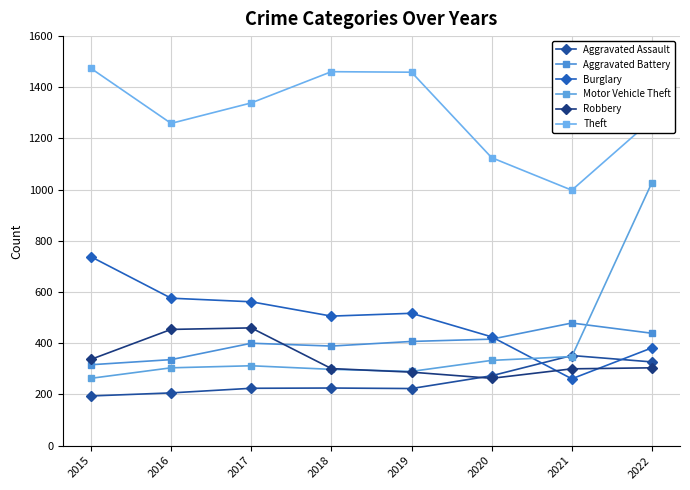

At how many categories does at least one series exceed 814?

8